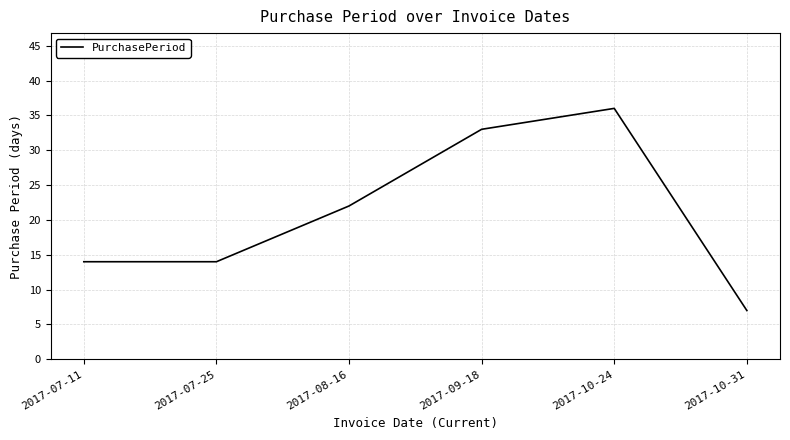

What is the greatest value displayed?

36